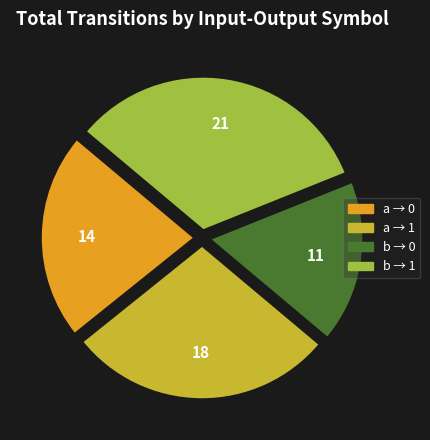

Is there a majority slice in this chart?

No